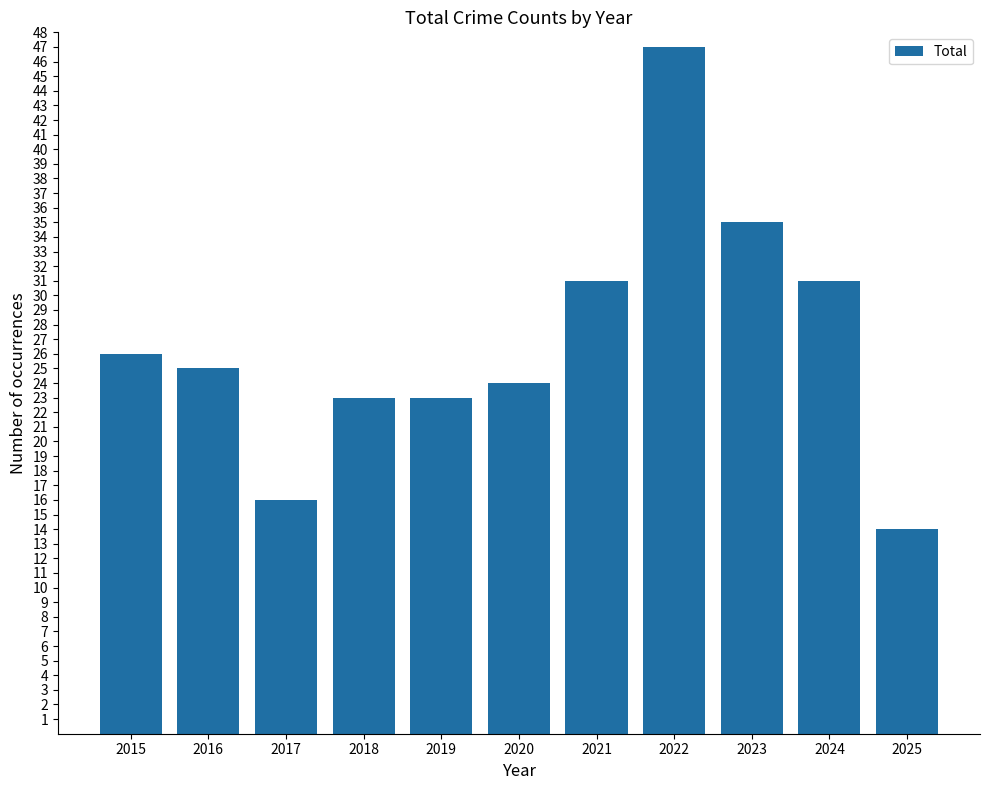

The chart shows a value of 26 at 2015. True or false?

True